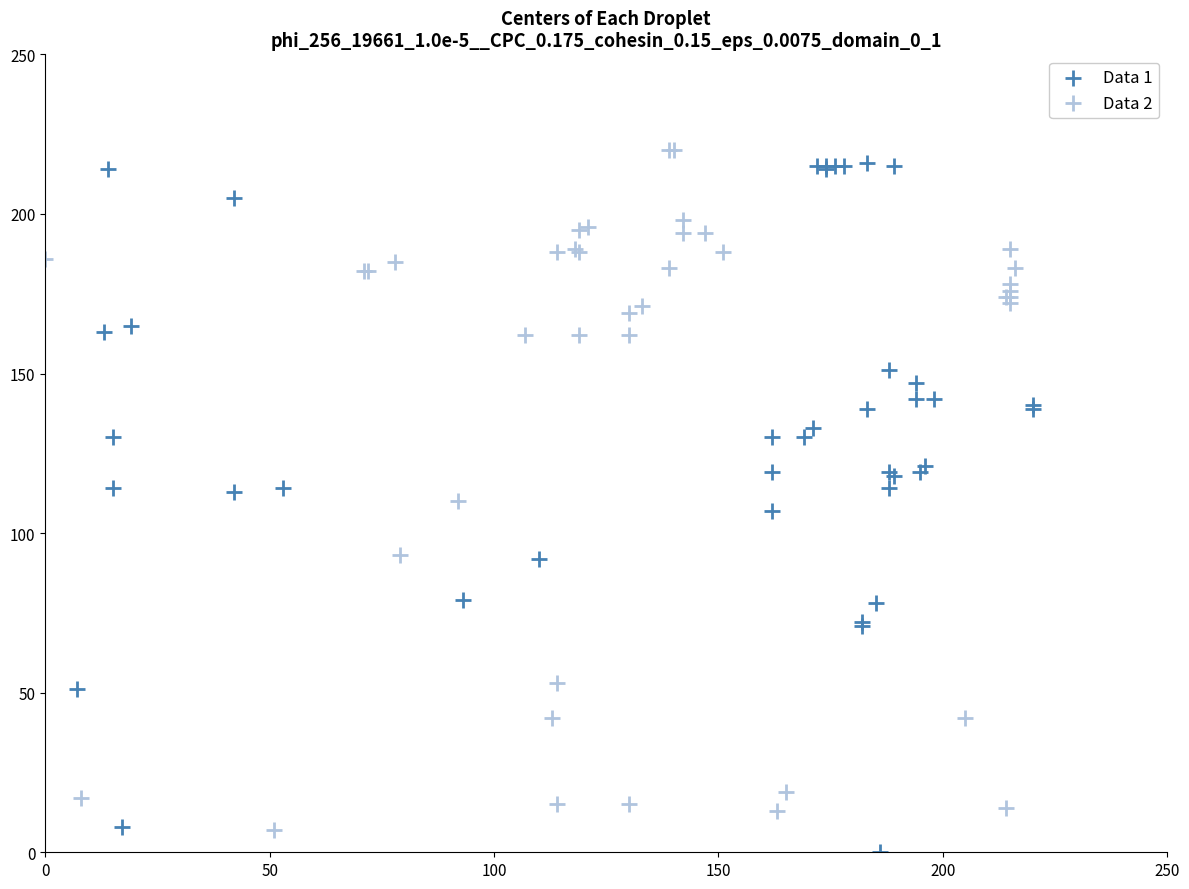

Which series has the widest spread of Y values?

Data 1